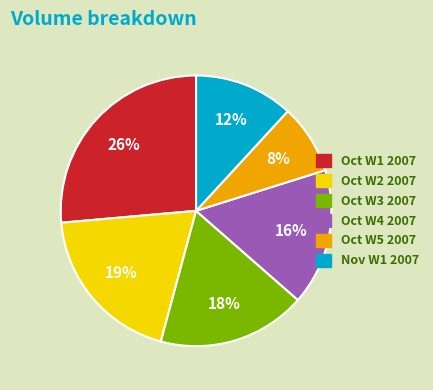

Is there a majority slice in this chart?

No